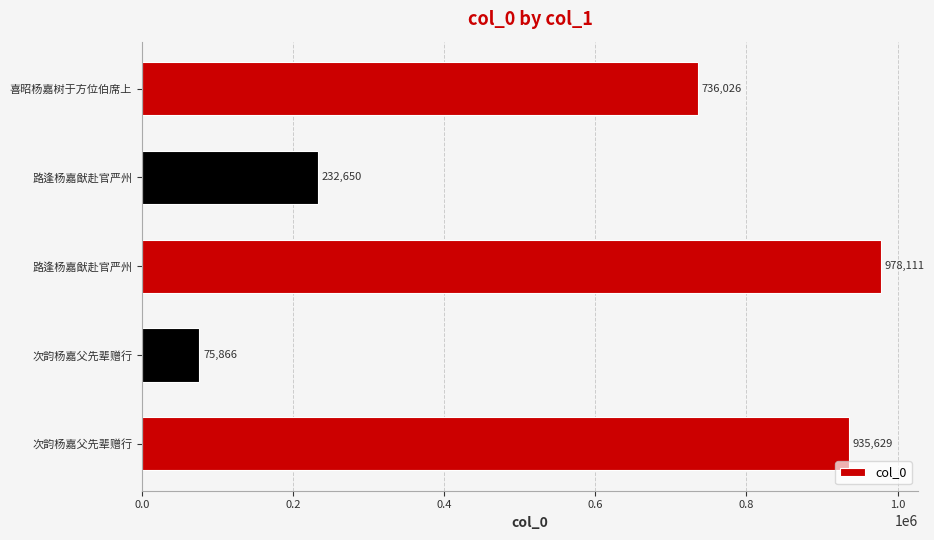

What is the greatest value displayed?

978111